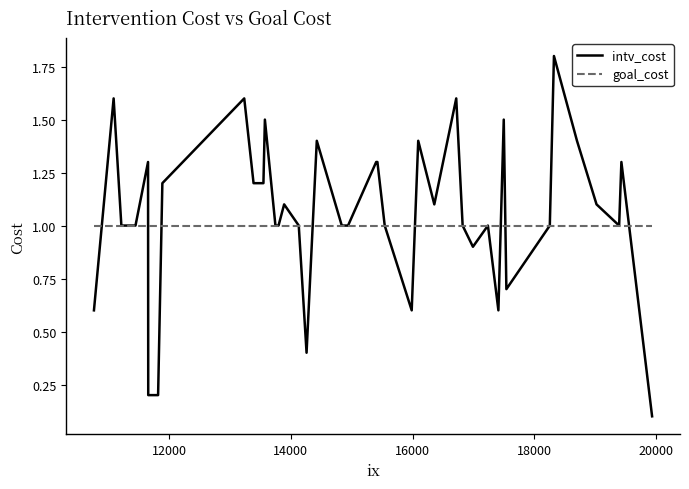

Rank the series by their maximum value, from lowest to highest.

goal_cost, intv_cost